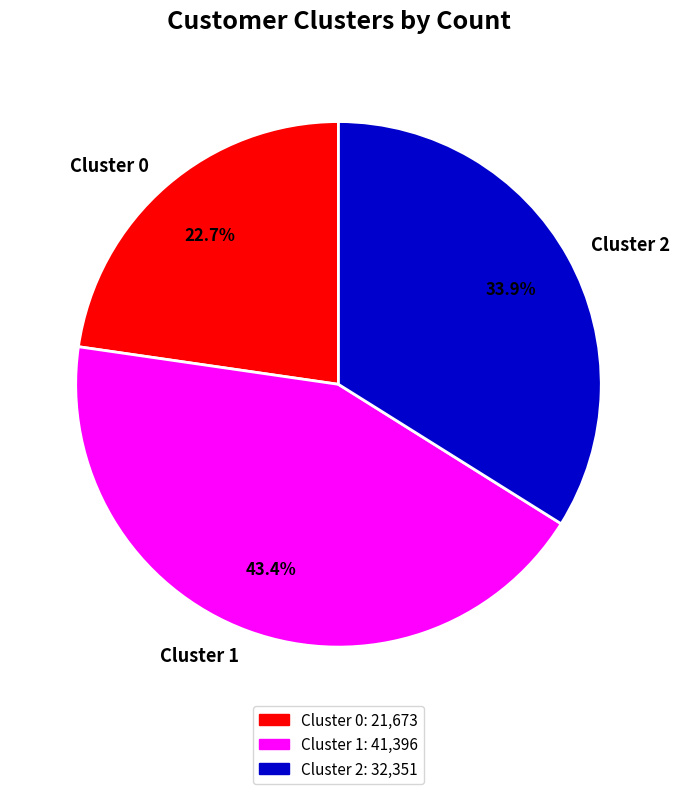

How many slices are in this pie chart?

3